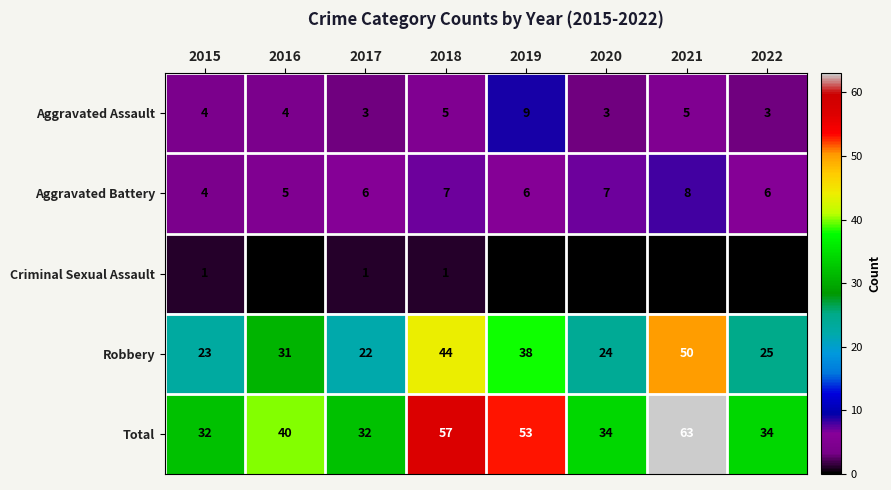

How many Aggravated Battery values are between 6 and 7?

5